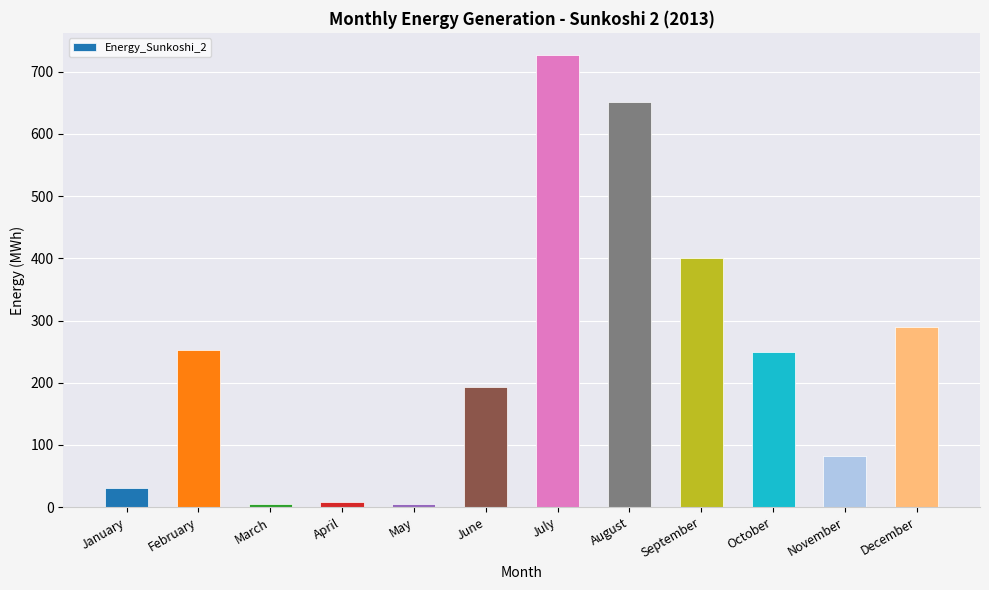

Which has a higher value, August or January?

August